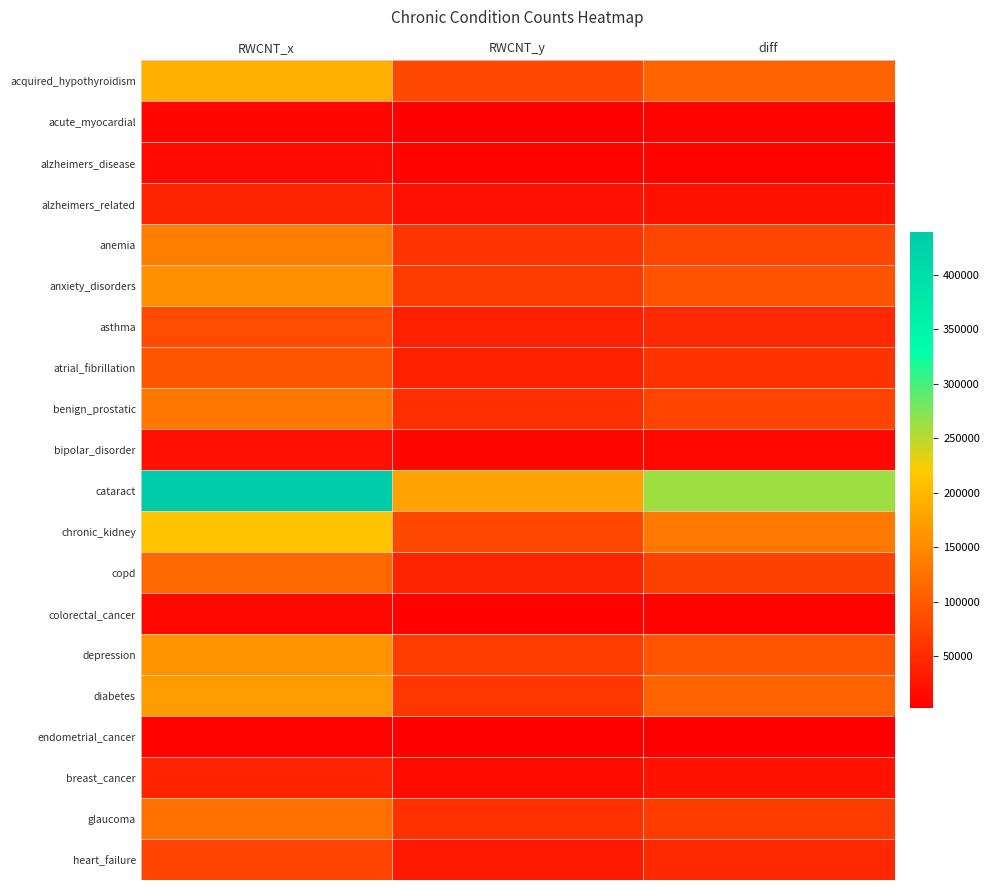

Which series changed the most between RWCNT_x and RWCNT_y?

cataract